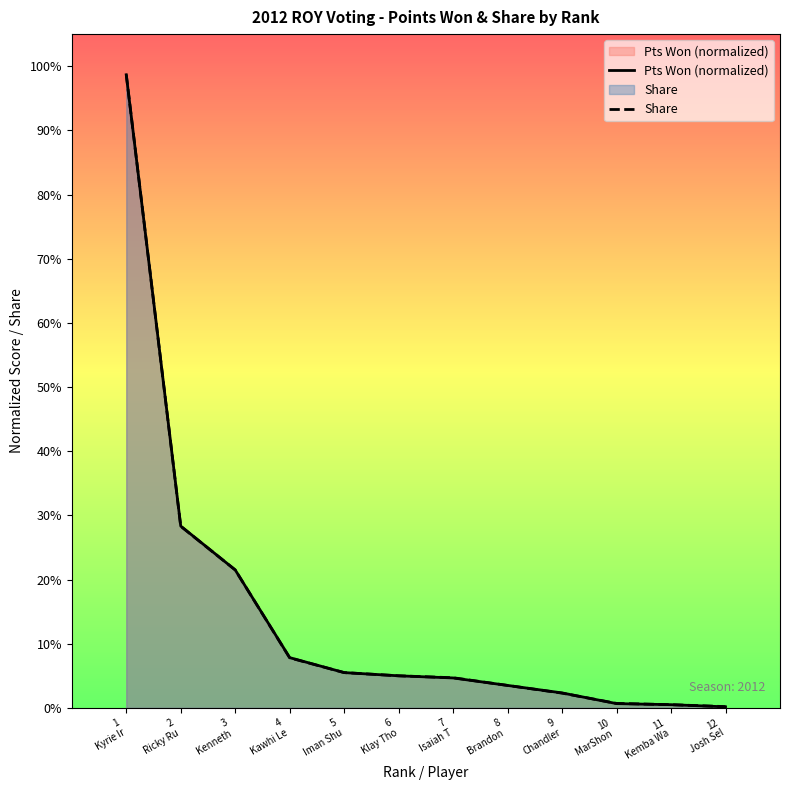

Between which two adjacent categories do Pts Won (normalized) and Share first intersect?

1
Kyrie Ir and 2
Ricky Ru